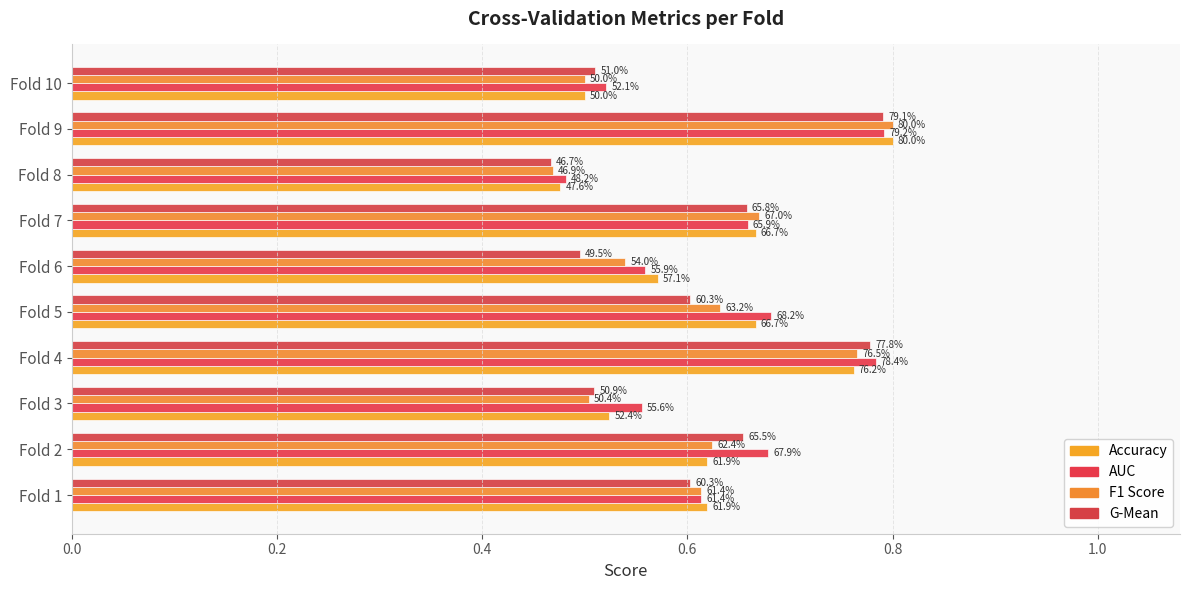

What is the highest value of the G-Mean series?

0.8